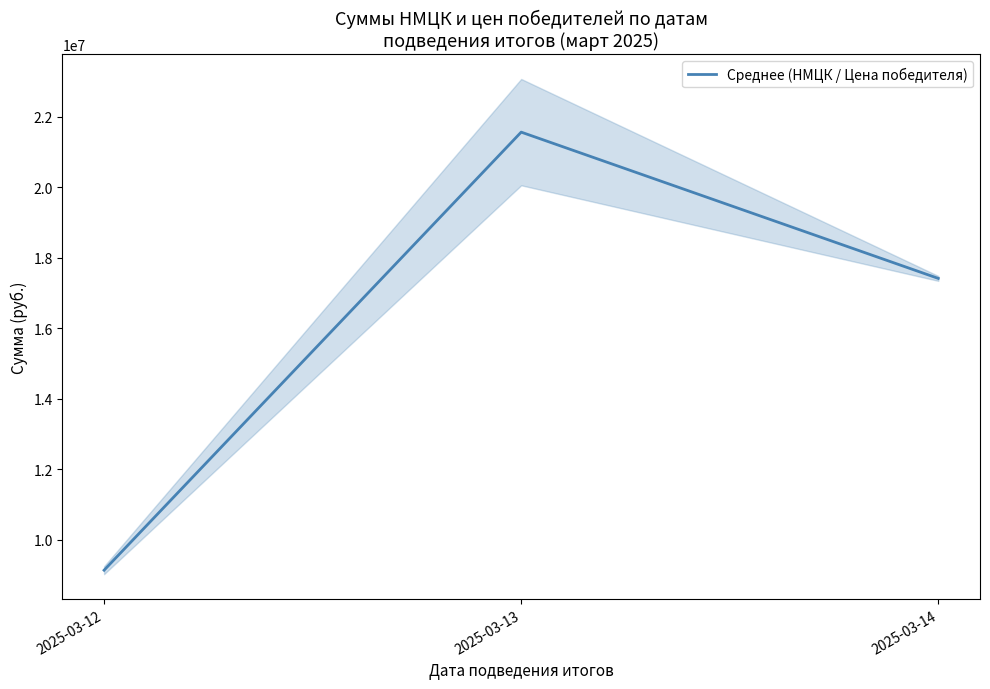

At which label is the value closest to 15352137?

2025-03-14